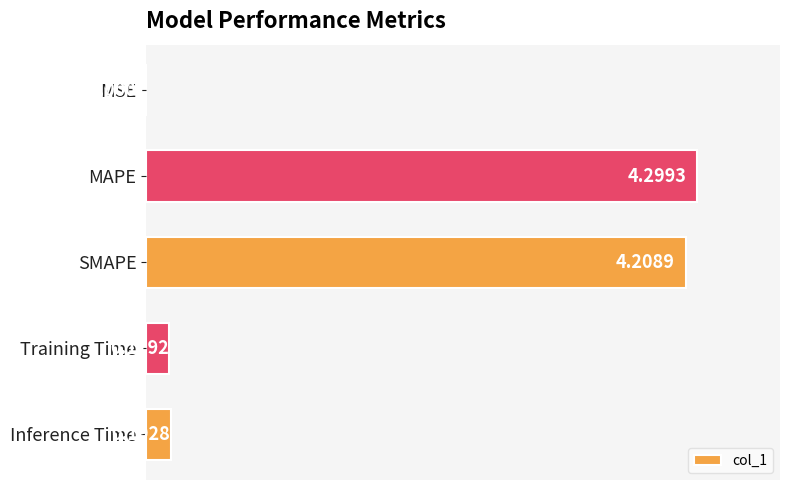

What is the sum of all values?

8.9